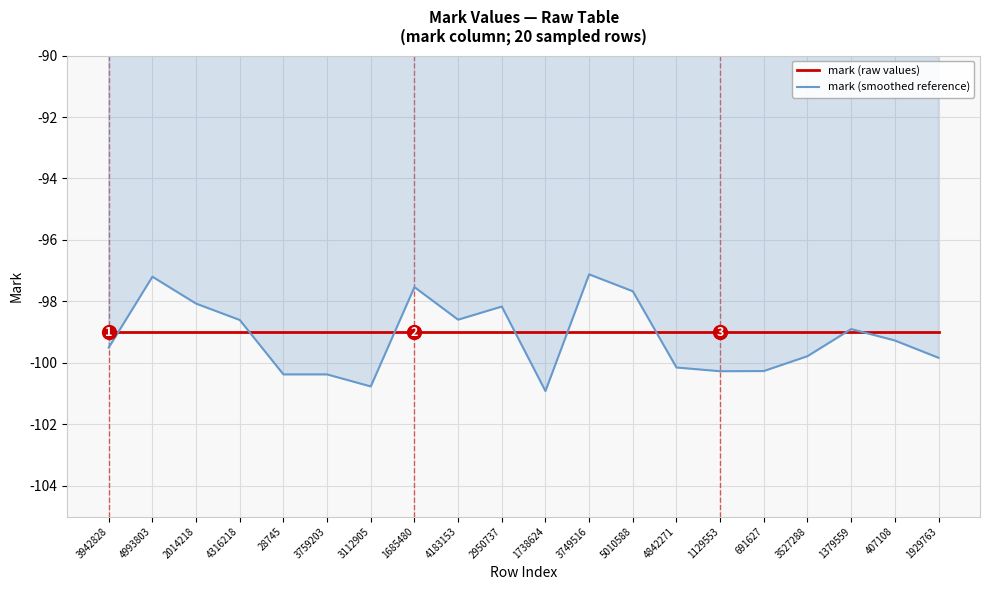

Rank the series at 2950737 from highest to lowest value.

mark (smoothed reference), mark (raw values)